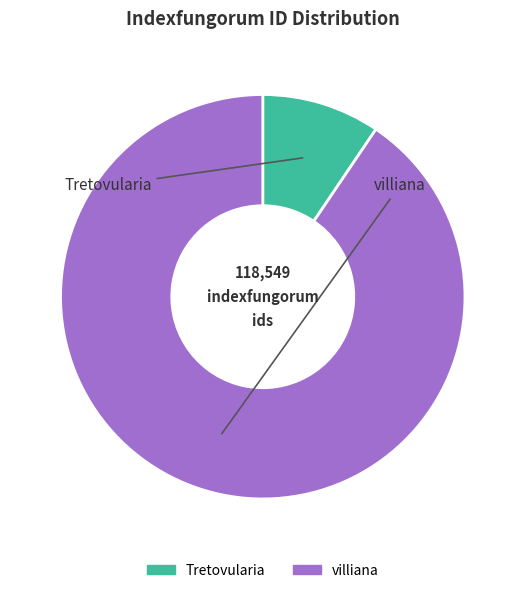

What is the smallest slice in the pie chart?

Tretovularia